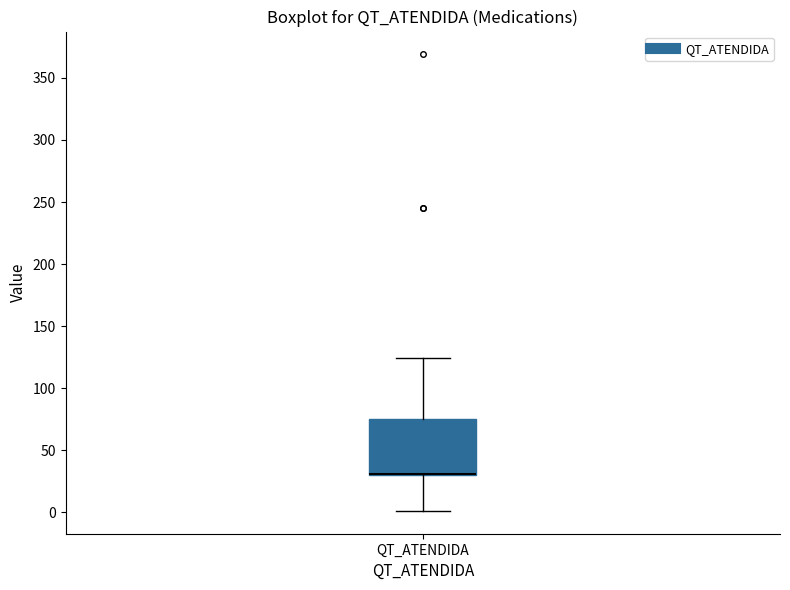

Transcribe this box plot: give where the median line is, the range the box spans, and where the two whiskers end, as read against the y-axis. The values are not printed on the chart, so give them approximately, as read against the axis.

median 30 (drawn on the box's lower edge), box 30 to 75, whiskers 0 to 125